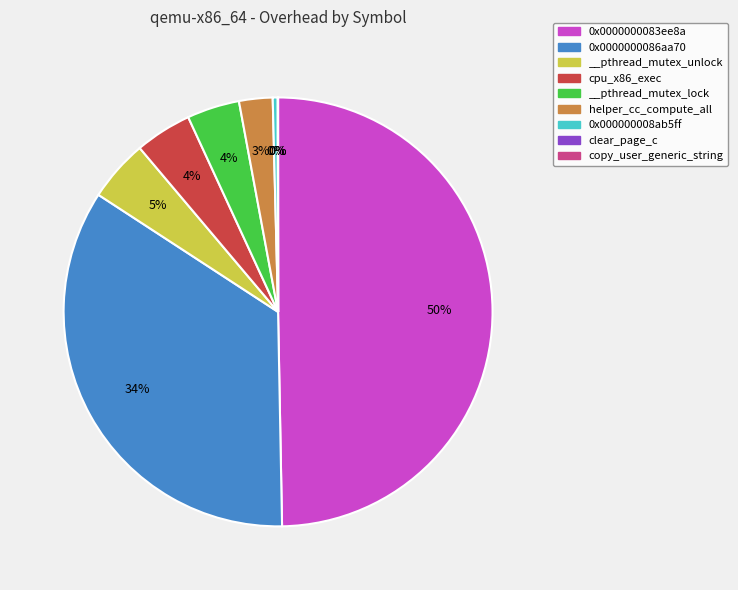

What percentage is the __pthread_mutex_unlock slice, to the nearest percent?

5%